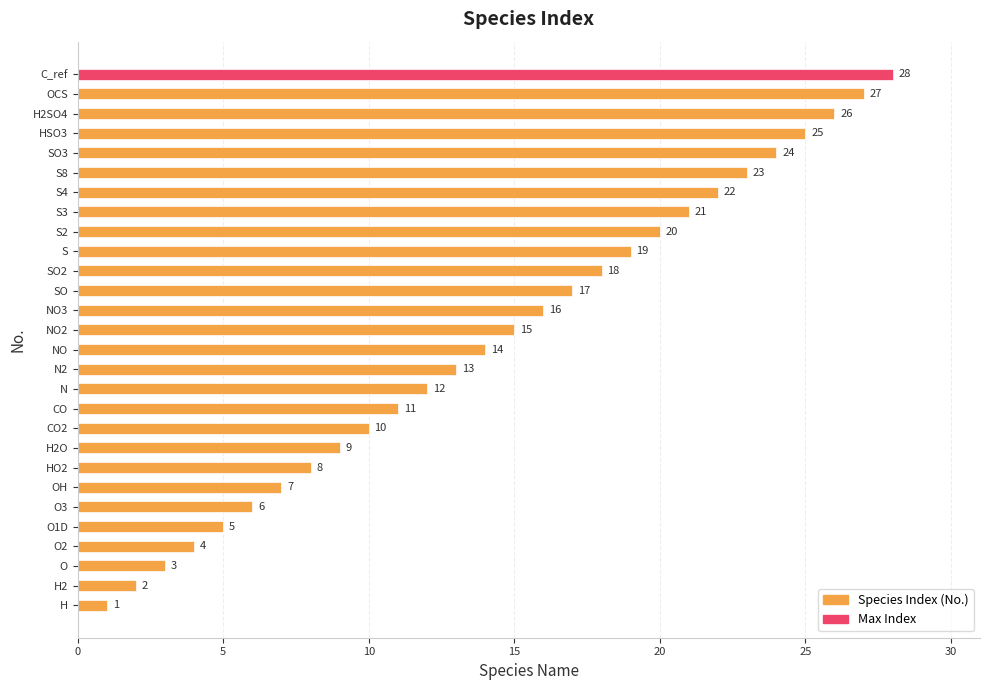

Approximately how many times larger is the value at HSO3 compared to S3?

1.2